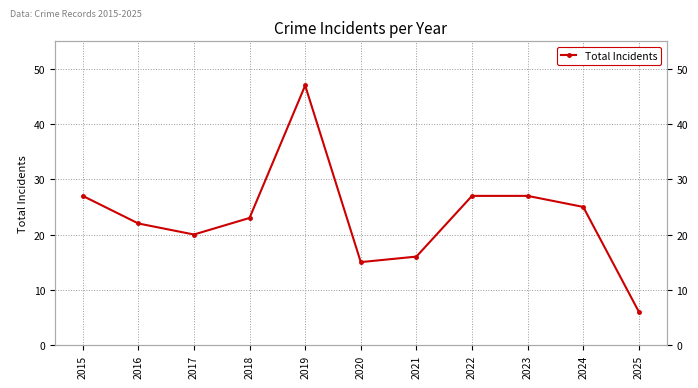

What is the maximum value shown in the chart?

47